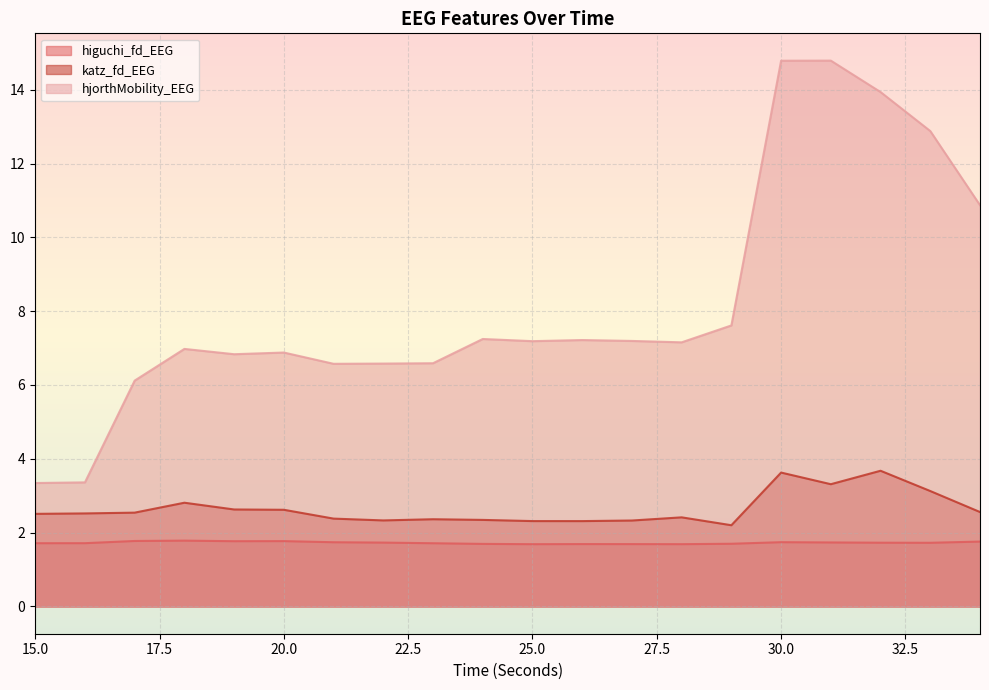

What is the total value across all series at 26?

11.2